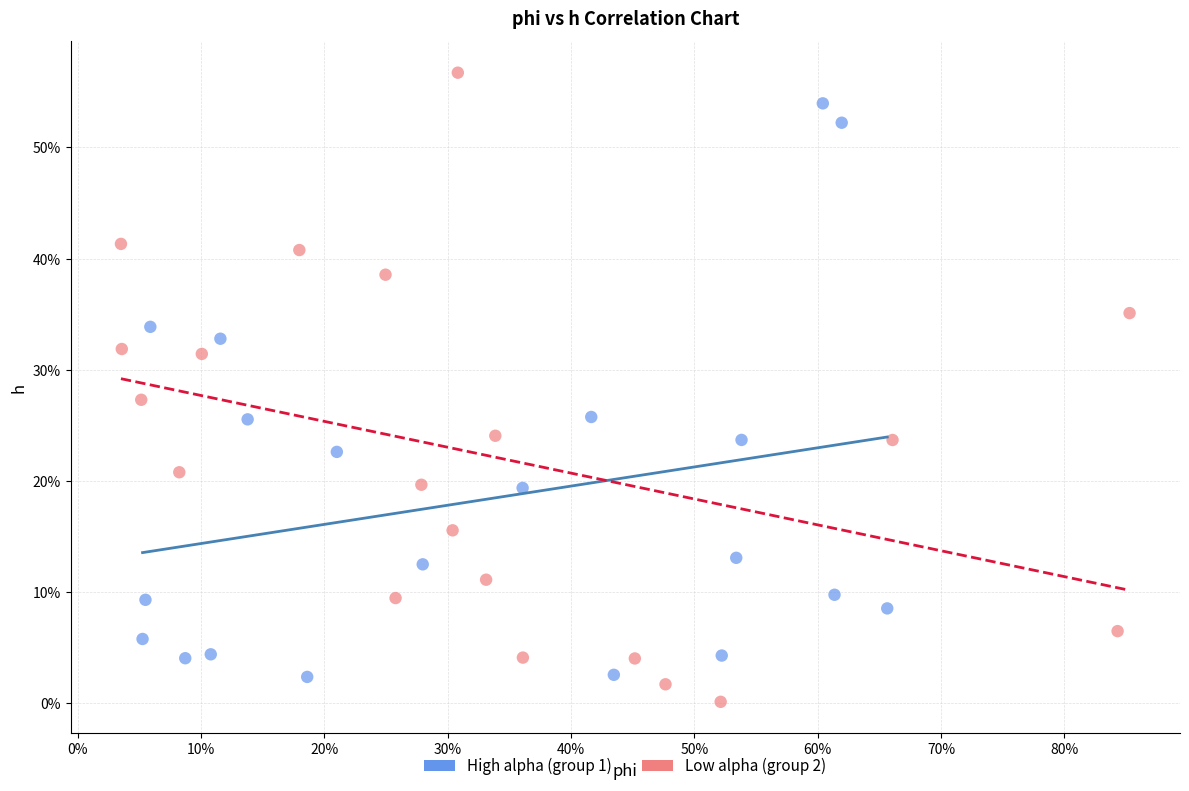

Which series reaches the maximum Y coordinate?

Low alpha (group 2)